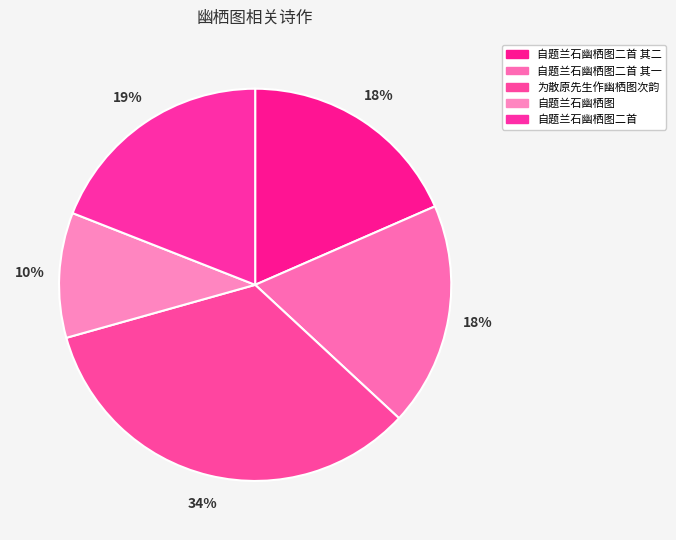

How many segments does this pie chart have?

5